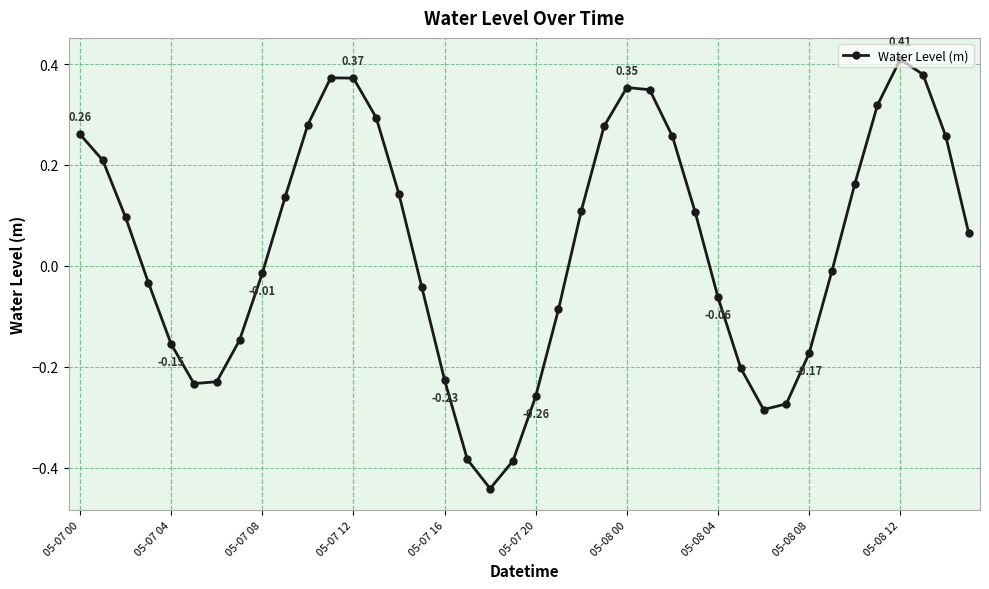

How many data points are less than 0?

19